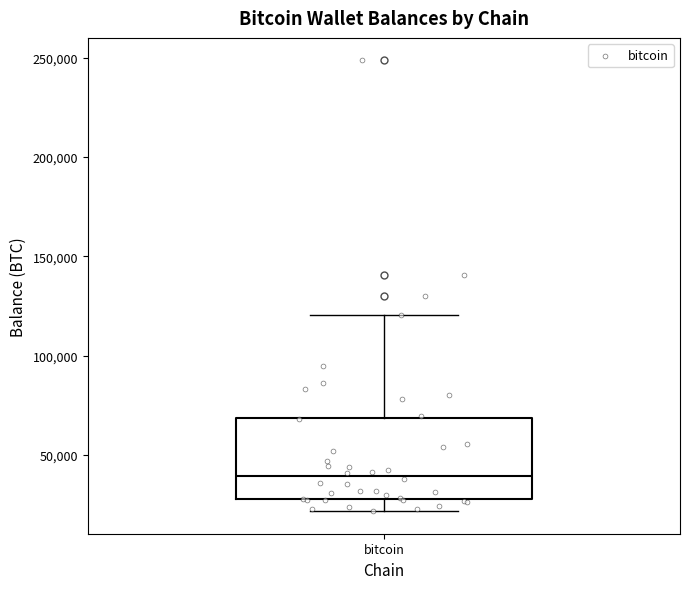

Where does the median line of the box for bitcoin sit on the y-axis? The values are not printed on the chart, so give them approximately, as read against the axis.

40000